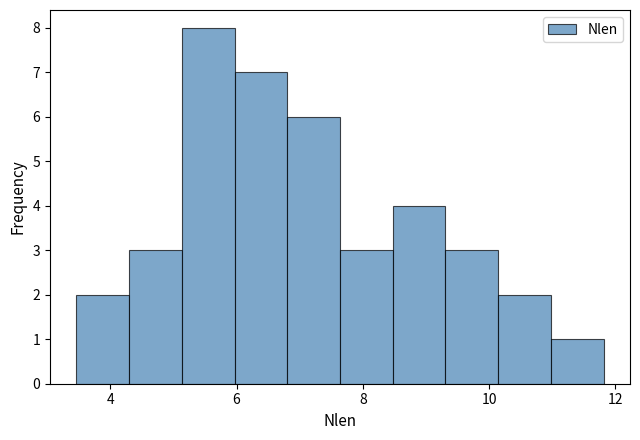

Reading left to right, transcribe this chart: for each bar, give the range it covers on the x-axis and its height. Neither the bar edges nor the heights are printed on the chart, so give them approximately, as read against the axes.

3.4 to 4.2: 2
4.2 to 5.2: 3
5.2 to 6.0: 8
6.0 to 6.8: 7
6.8 to 7.6: 6
7.6 to 8.4: 3
8.4 to 9.4: 4
9.4 to 10.2: 3
10.2 to 11.0: 2
11.0 to 11.8: 1